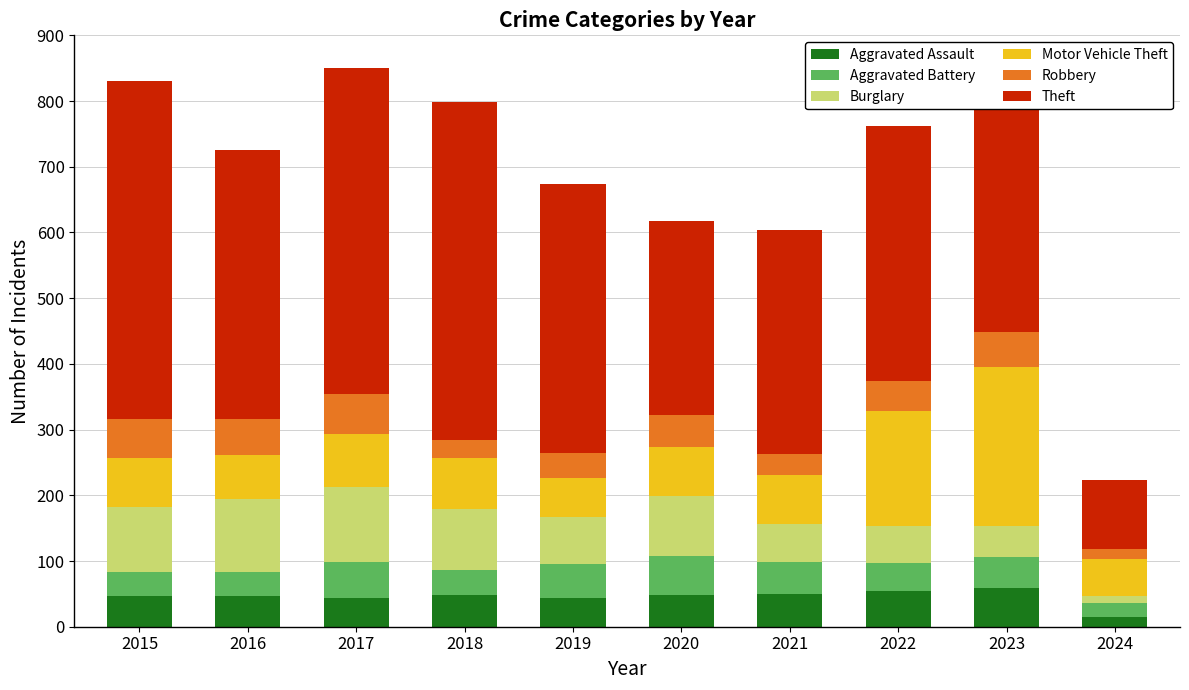

The value of Aggravated Assault at 2021 is 50. True or false?

True